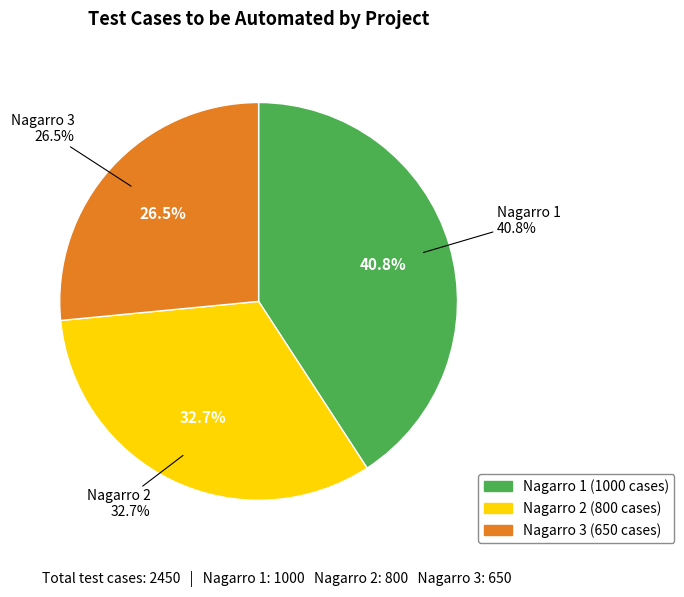

Is it true that Nagarro 2 is 28% of the pie?

False